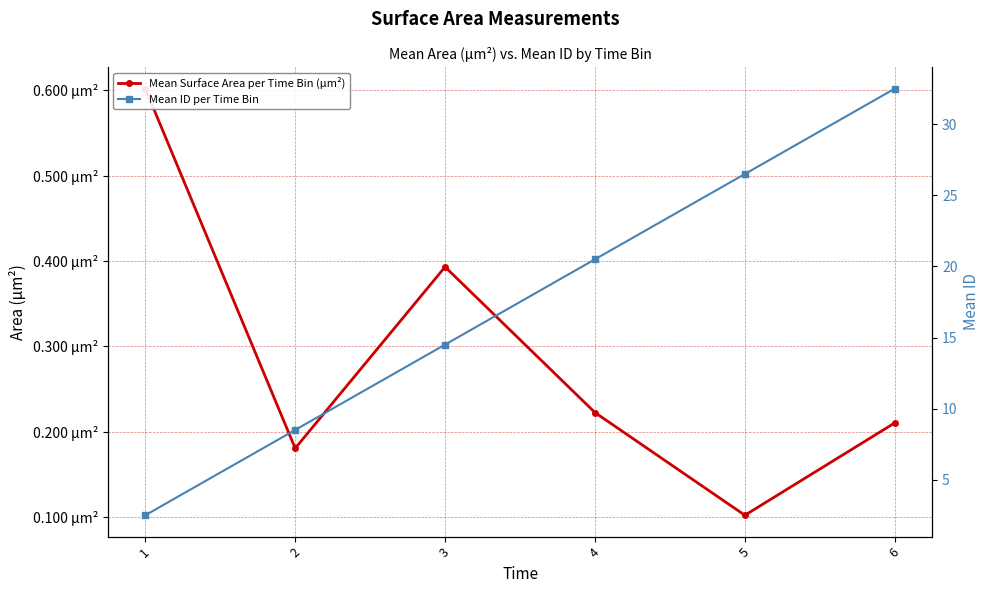

How many interior local valleys does the Mean Surface Area per Time Bin (µm²) series have?

2